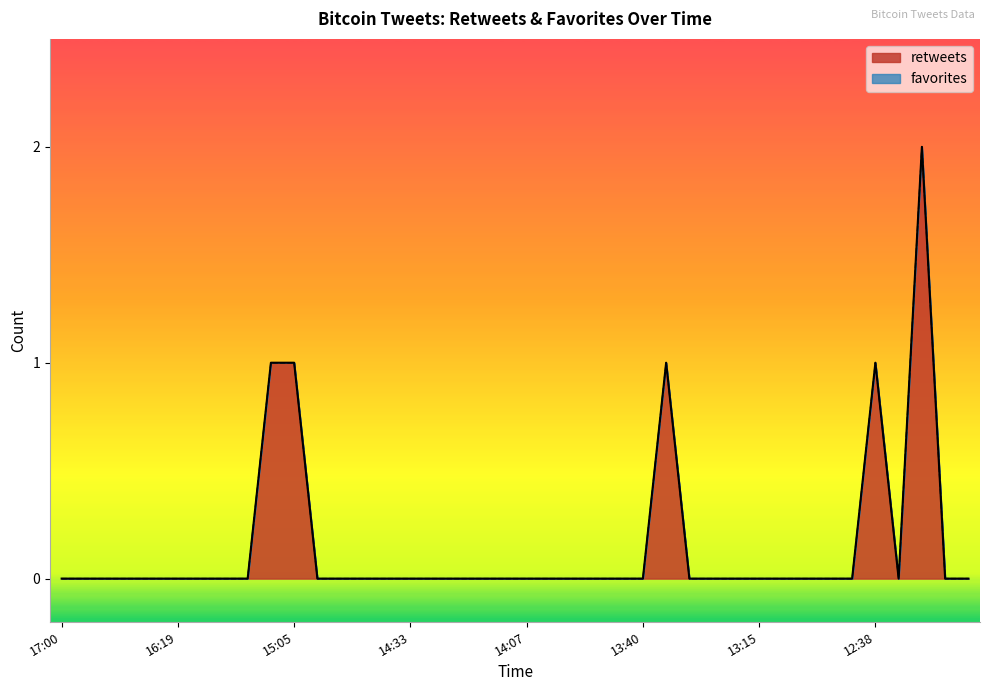

Reading left to right, list all the values displayed in this chart.

0	0	0	0	0	0	0	0	0	1	1	0	0	0	0	0	0	0	0	0	0	0	0	0	0	0	1	0	0	0	0	0	0	0	0	1	0	2	0	0